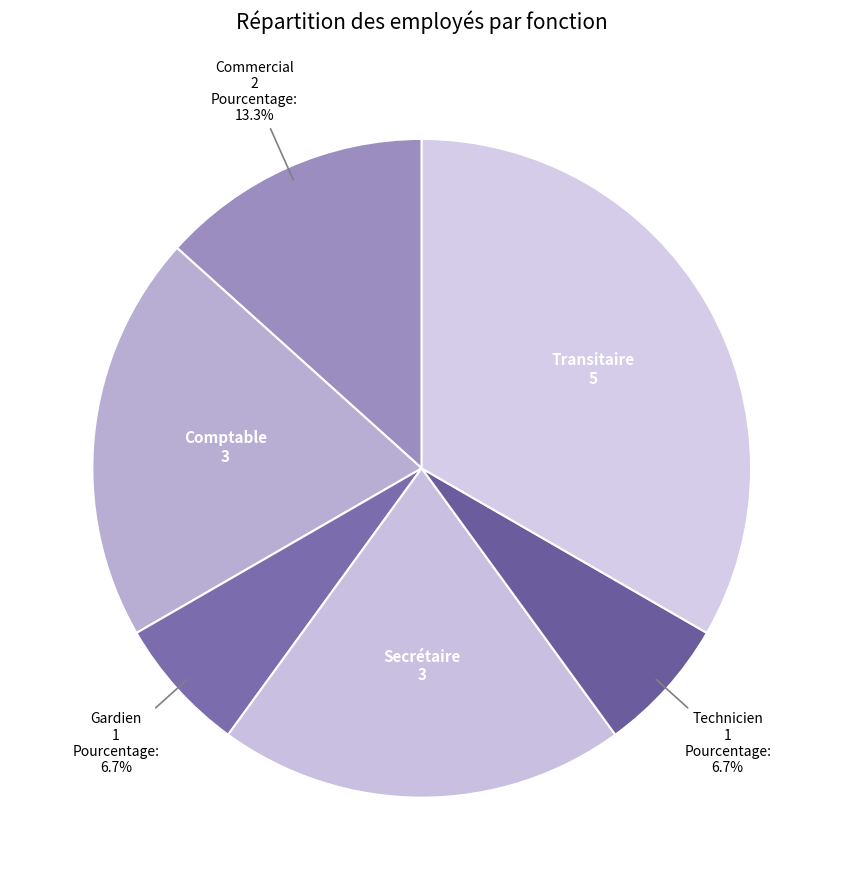

To the nearest percent, what percentage of the pie is Transitaire?

33%